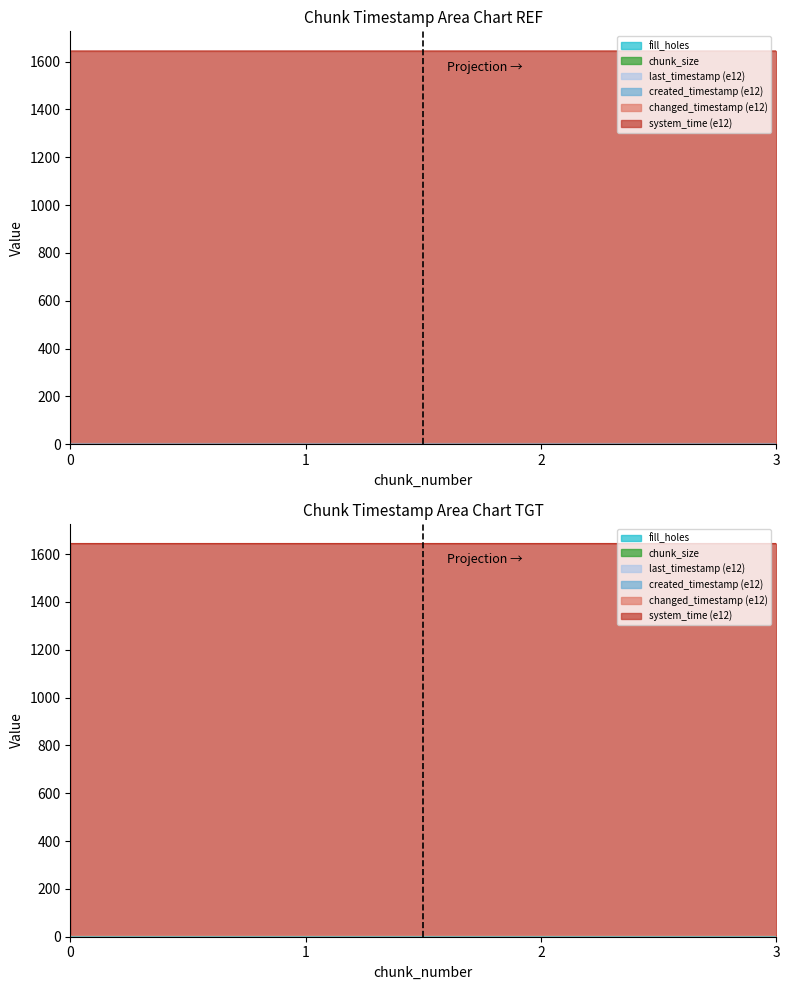

Rank the categories by system_time value from highest to lowest.

3, 2, 1, 0